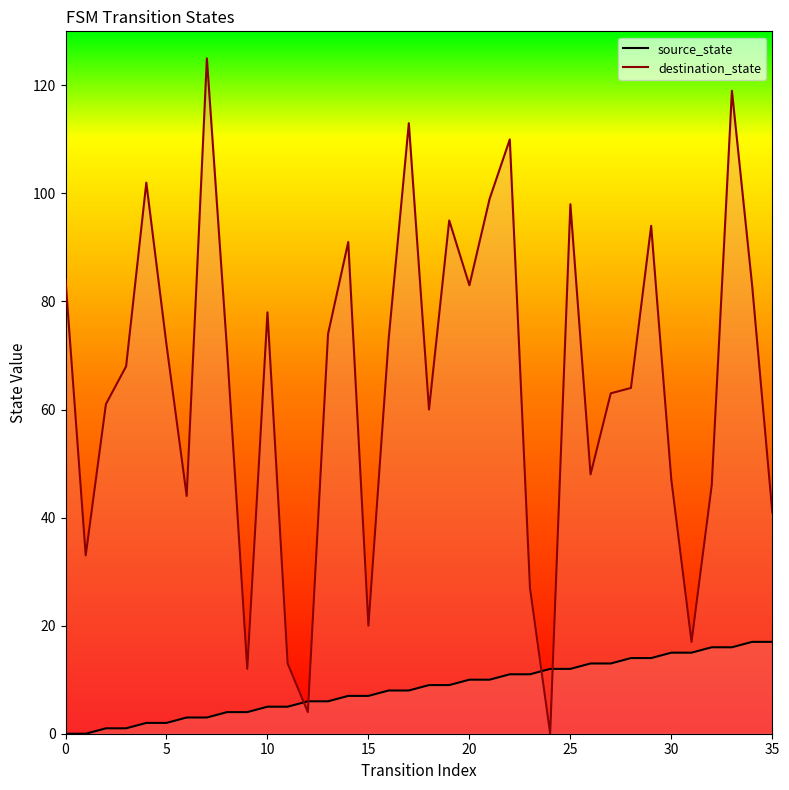

Which series has the largest total across all categories?

destination_state